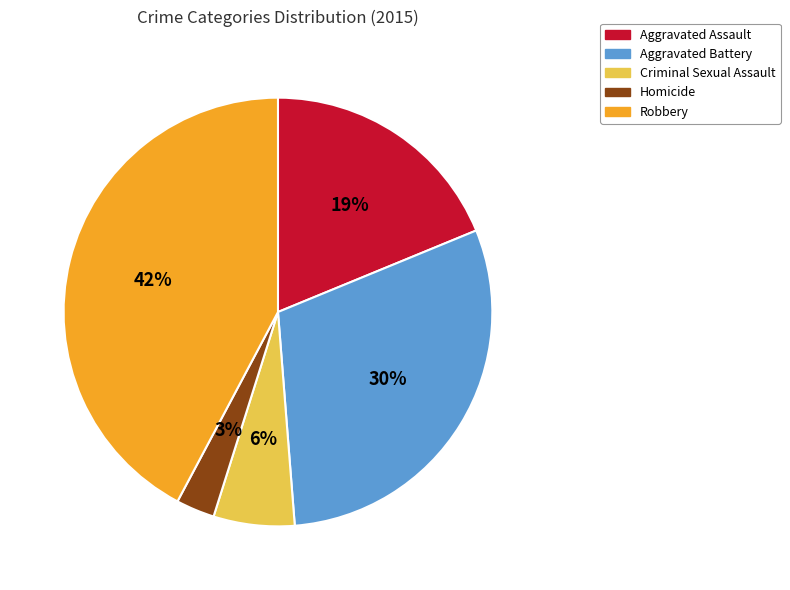

Approximately how many times larger is the value at Homicide compared to Aggravated Assault?

0.2